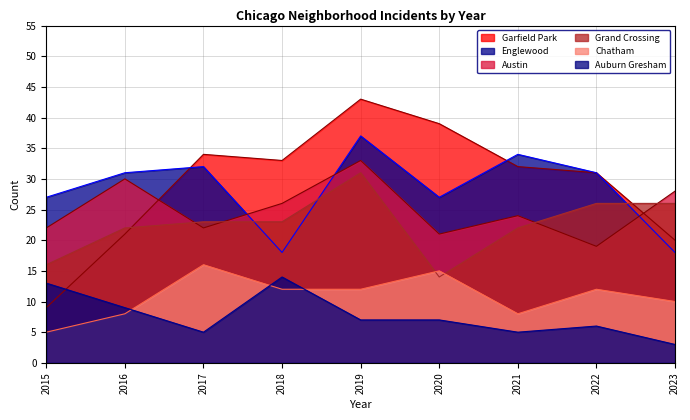

The value of Garfield Park at 2016 is 21. True or false?

True